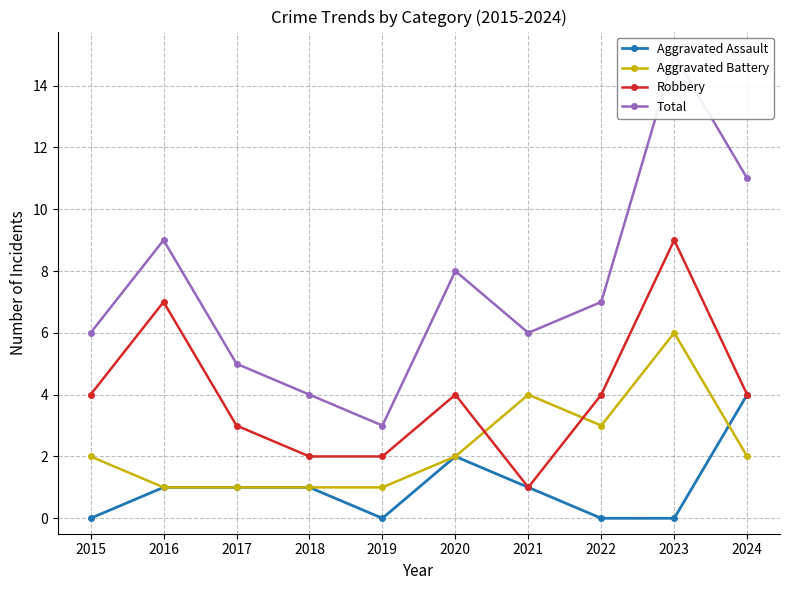

The value of Robbery at 2018 is 1. True or false?

False